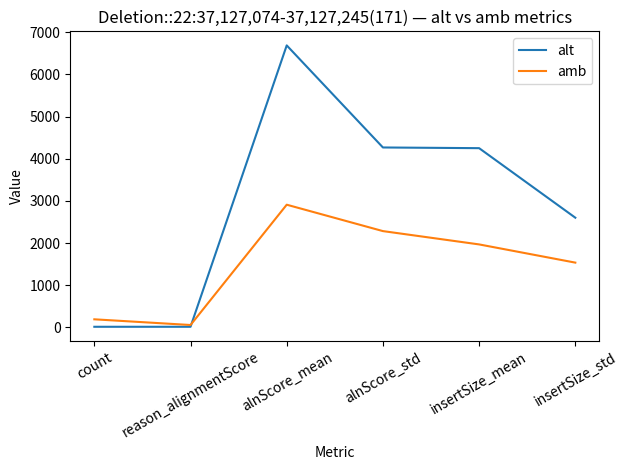

At which label does amb reach its peak?

alnScore_mean